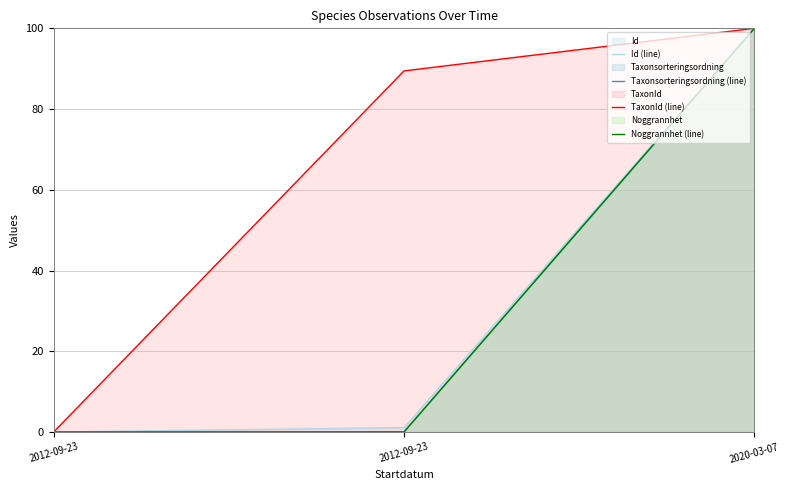

What is the label of the 1st point from the left?

2012-09-23